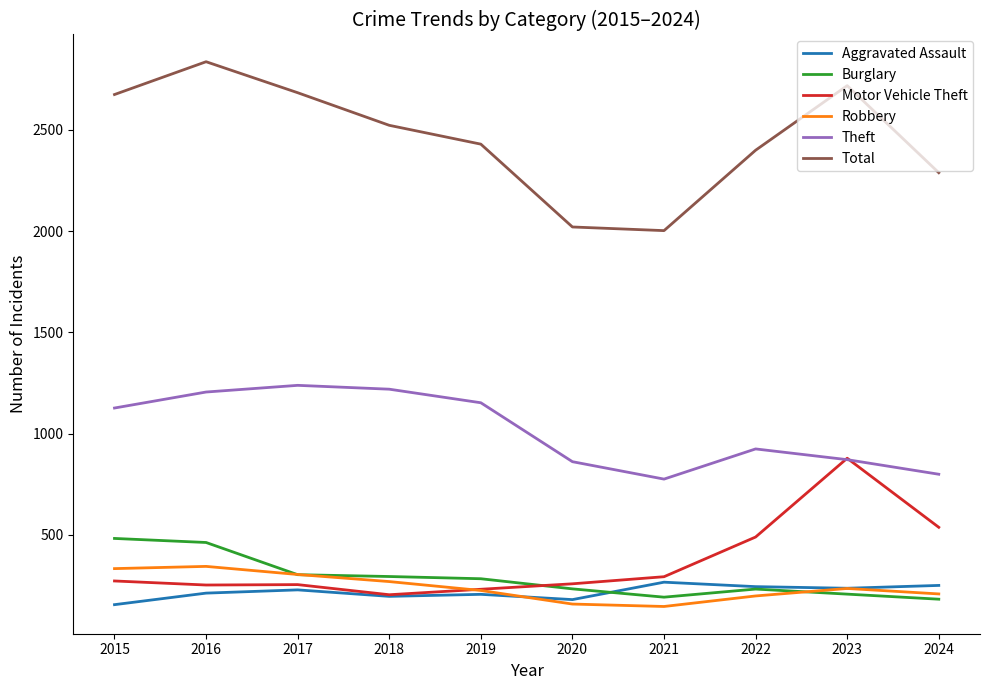

What is the greatest value displayed?

2836